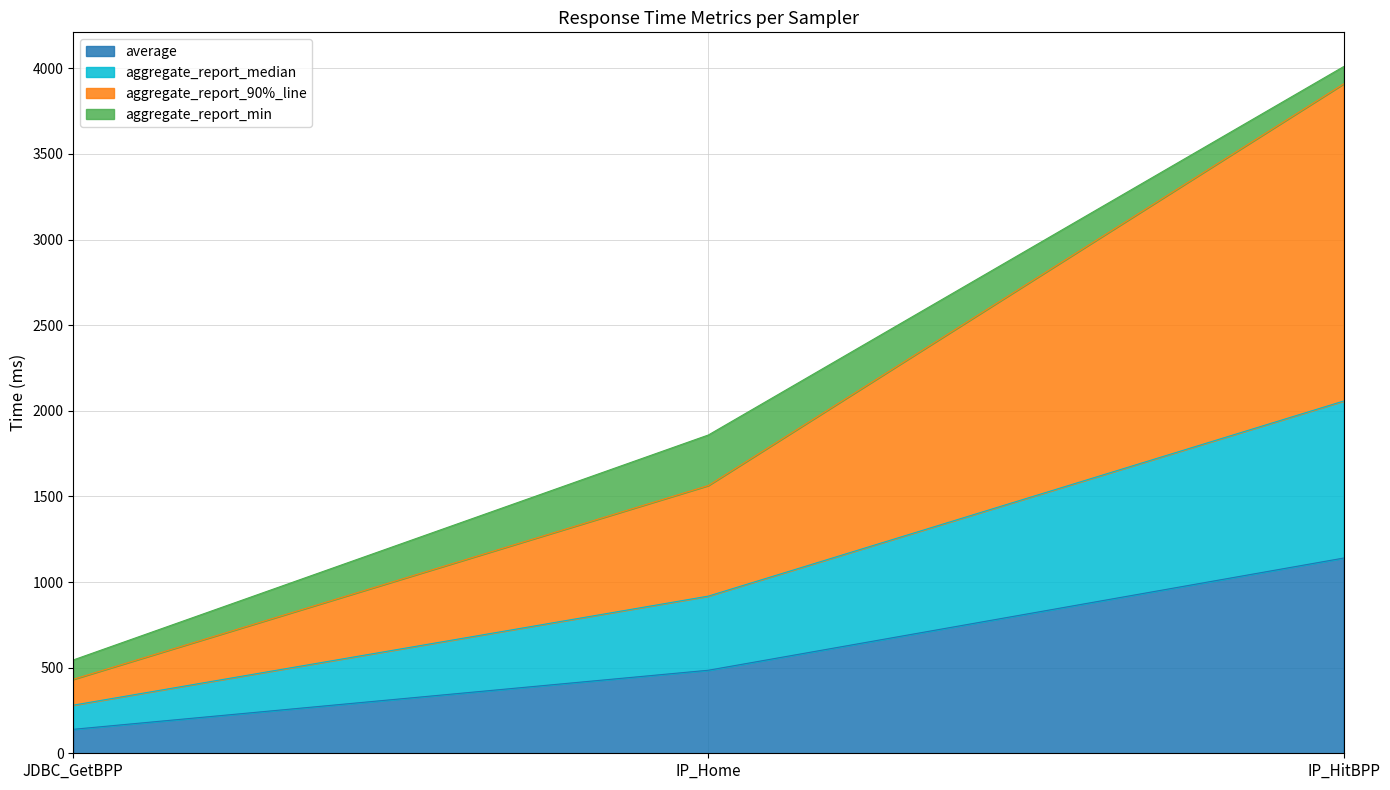

How many values in the average series are below 485?

1